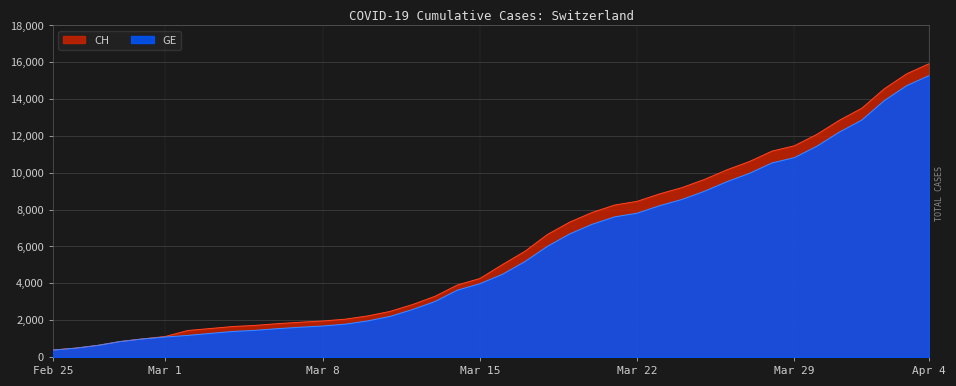

What is the maximum value for GE?

15284